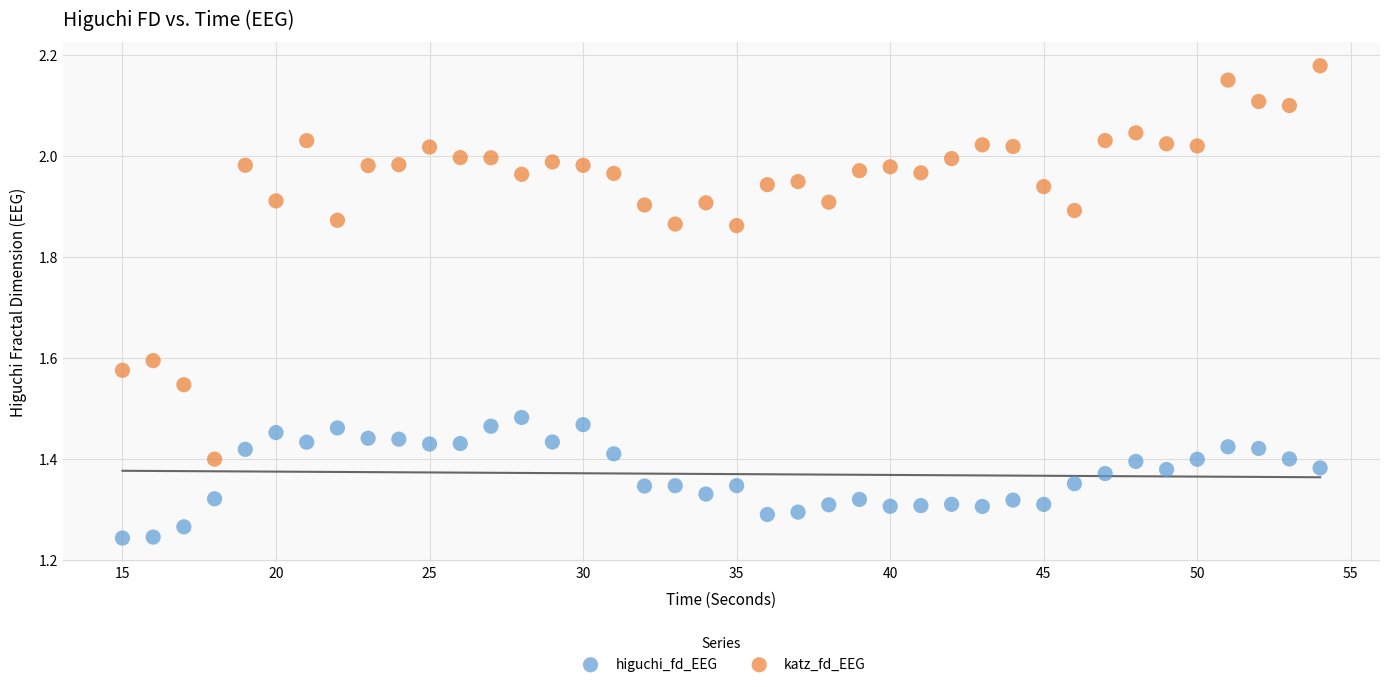

Across all data points, what is the range of X values (max minus min)?

39.0